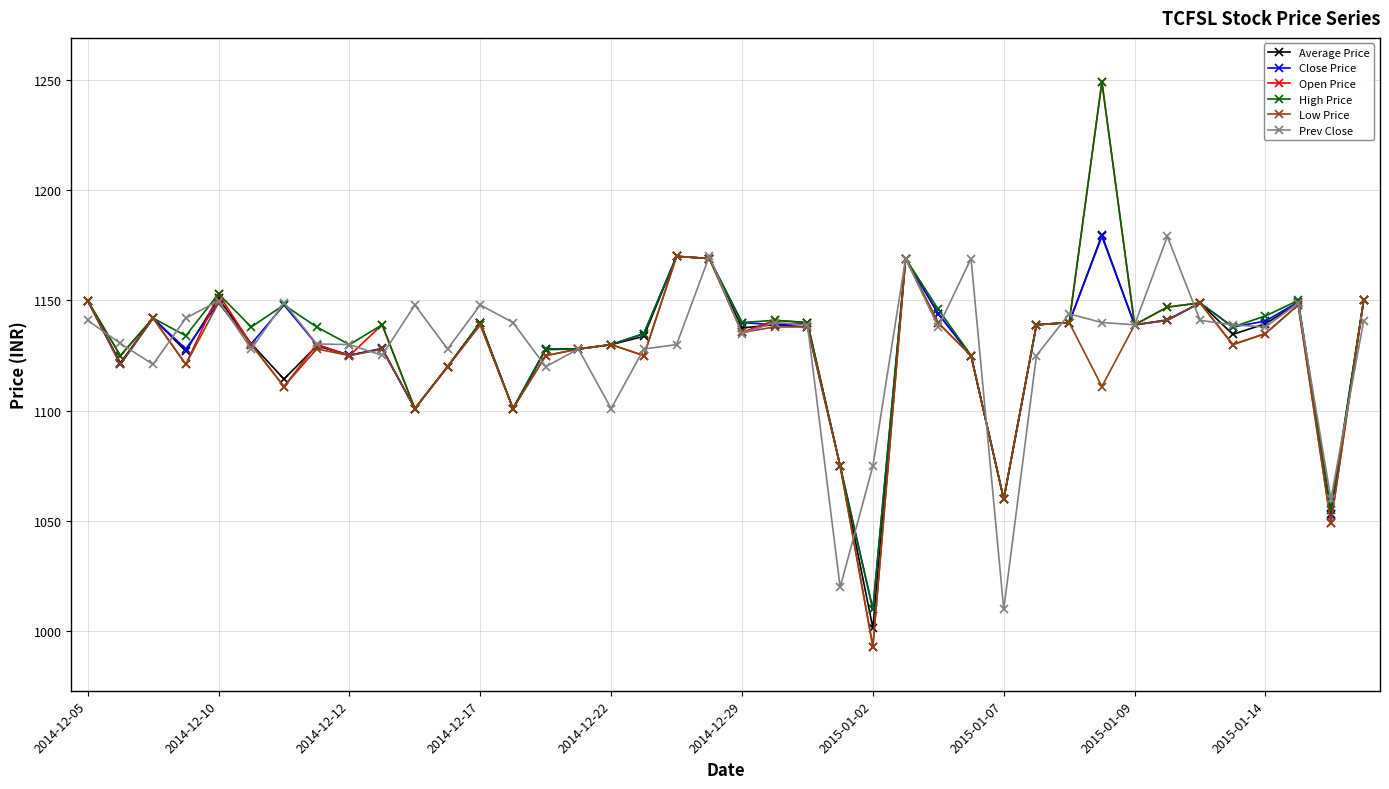

True or false: Prev Close has more than 0 points higher than both neighbors.

True